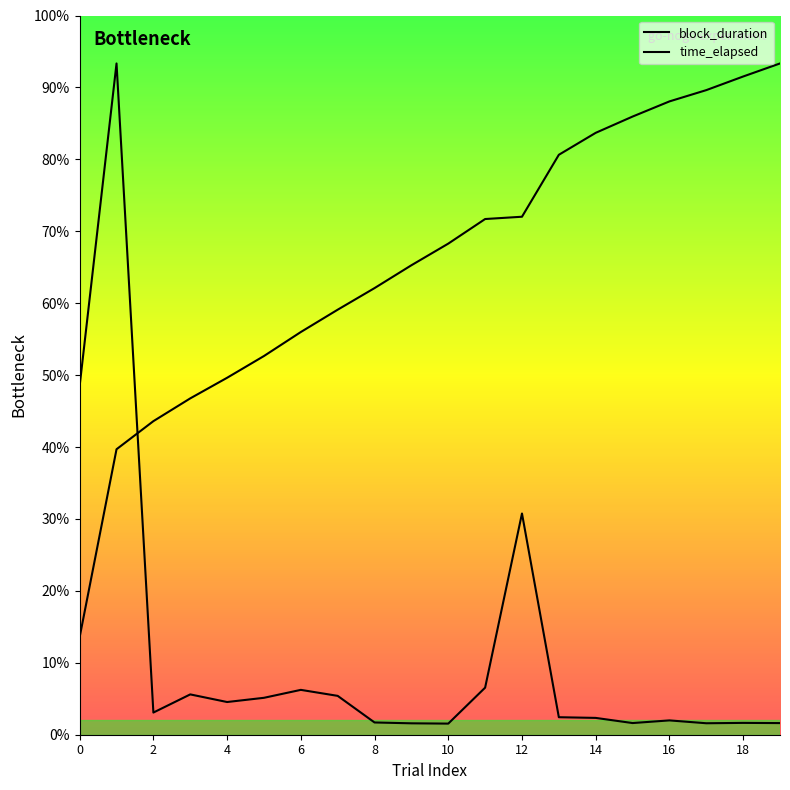

Is it true that the value at 19 is 581.8?

False